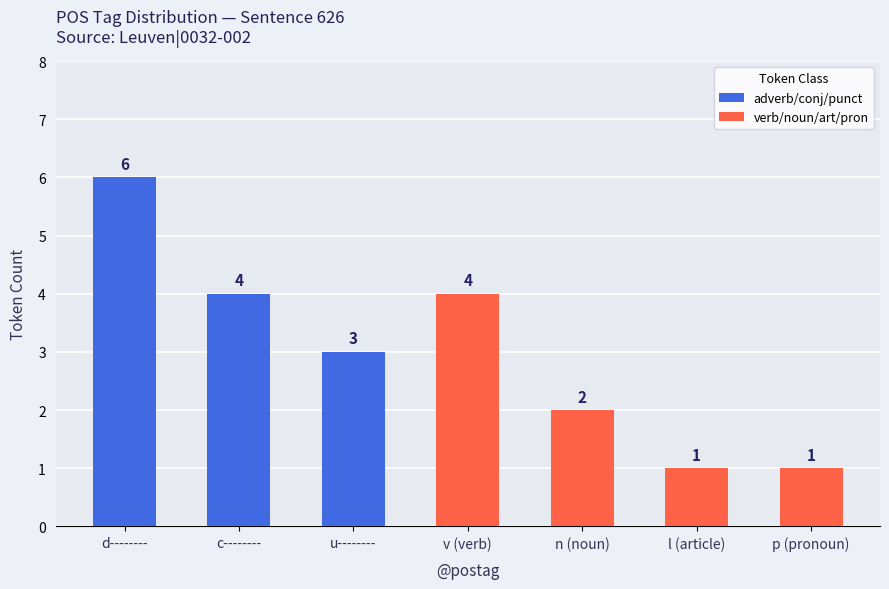

What is the sum of the values at p (pronoun) and v (verb)?

5